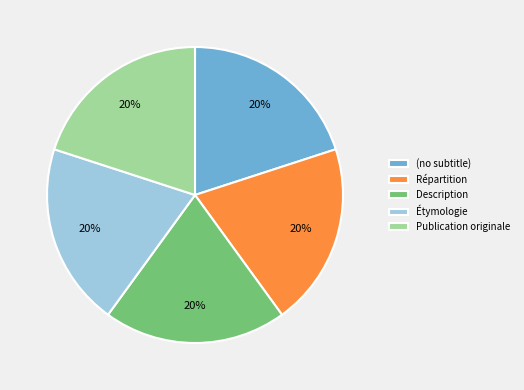

To the nearest percent, what is the average slice percentage?

20%